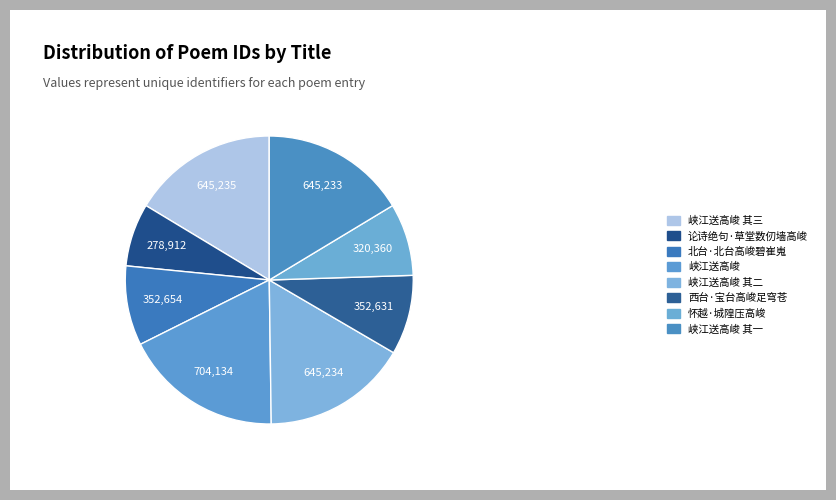

What is the ratio of the value at 峡江送高峻 其三 to the value at 北台·北台高峻碧崔嵬?

1.8